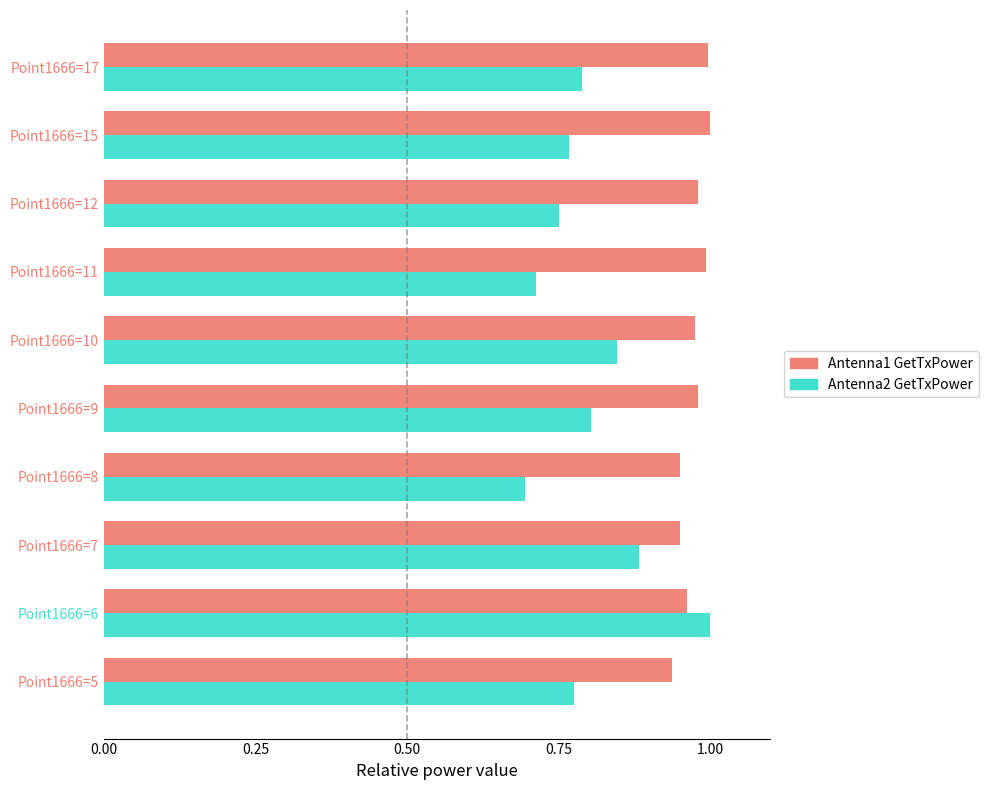

Is it true that Antenna2 GetTxPower equals 1.2 at Point1666=8?

False